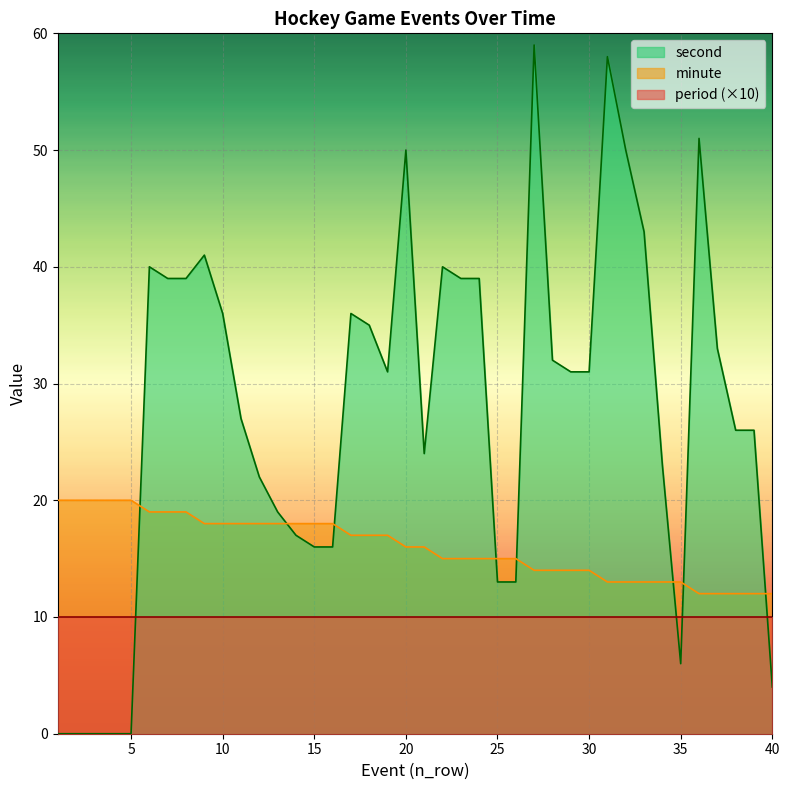

Which series has the widest spread of values?

second